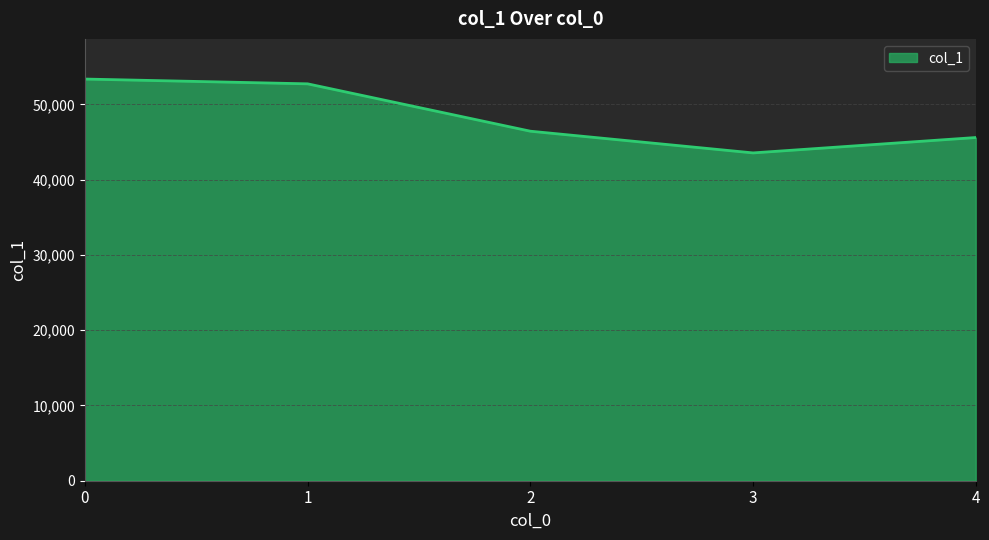

True or false: there are more than 1 points higher than both neighbors.

False